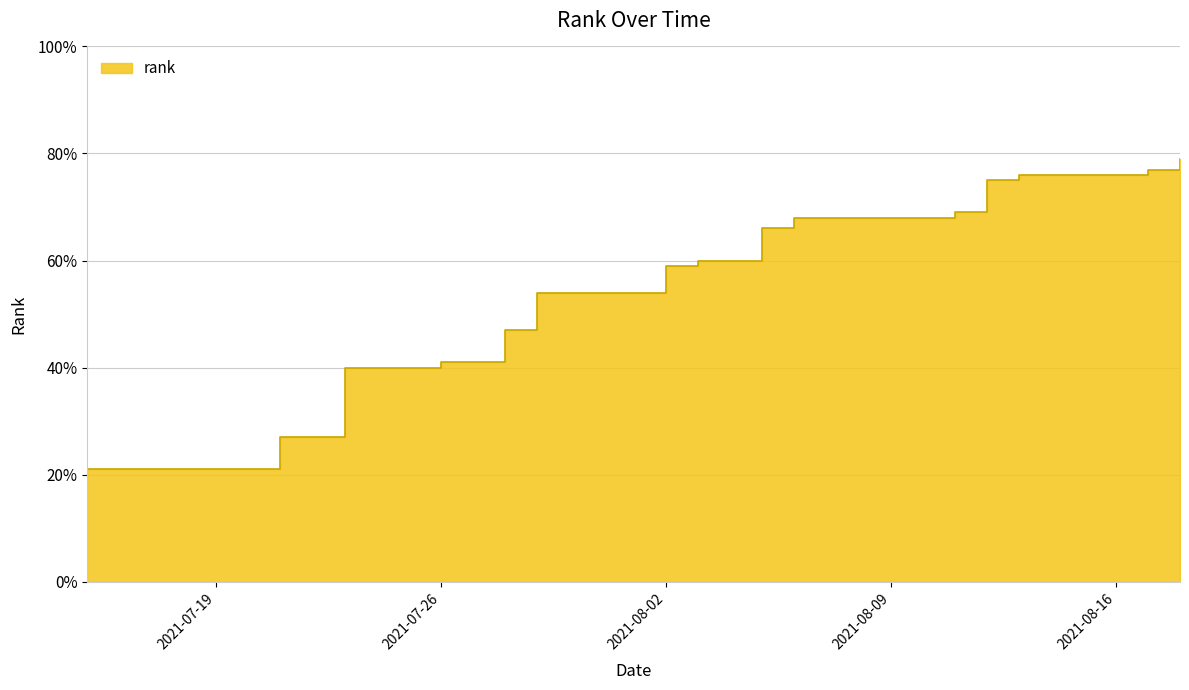

Where is the data nearest to the value 50?

2021-07-28